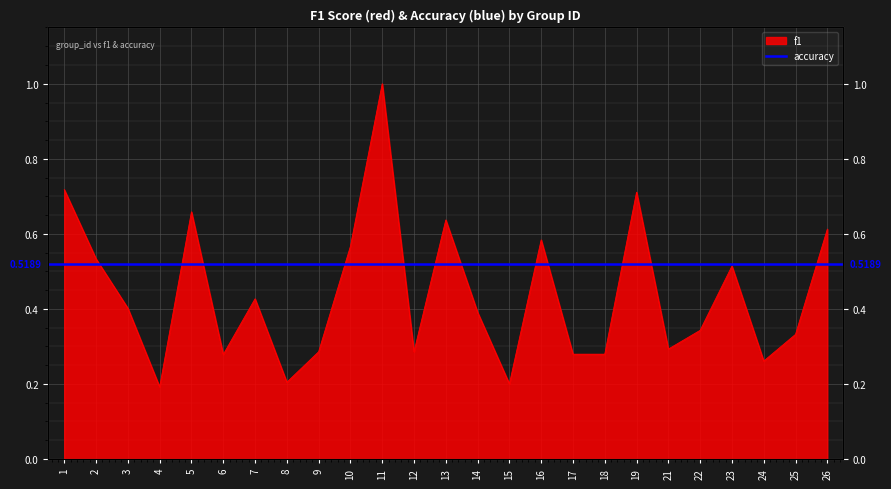

True or false: the data shows 1.0 at 11.

True